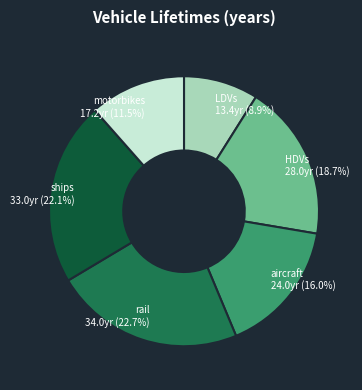

Is there a majority slice in this chart?

No